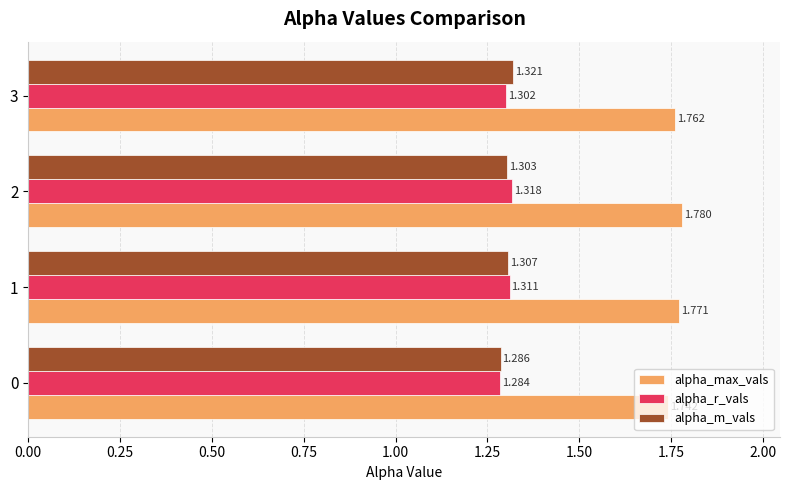

Which series has the widest spread of values?

alpha_max_vals